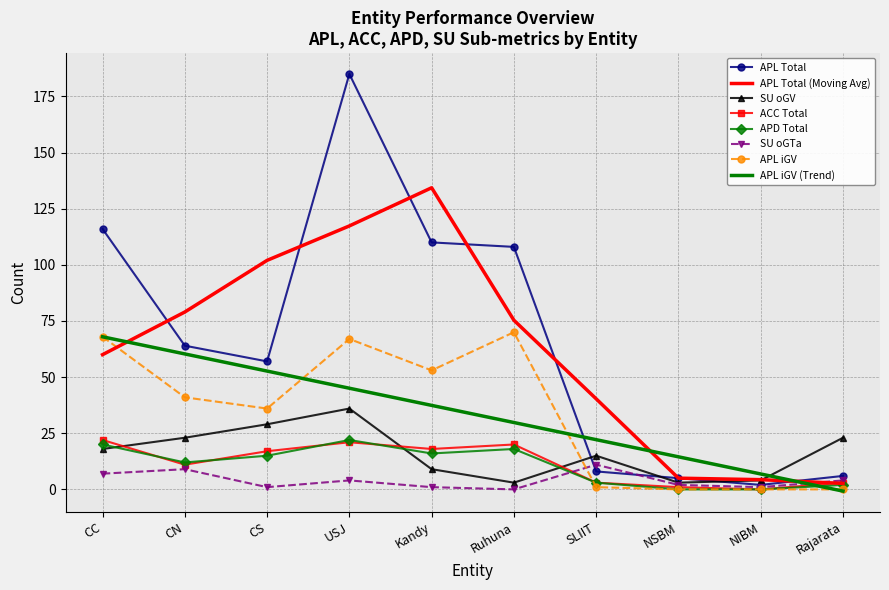

True or false: APD Total has a value of 12.0 at CN.

True